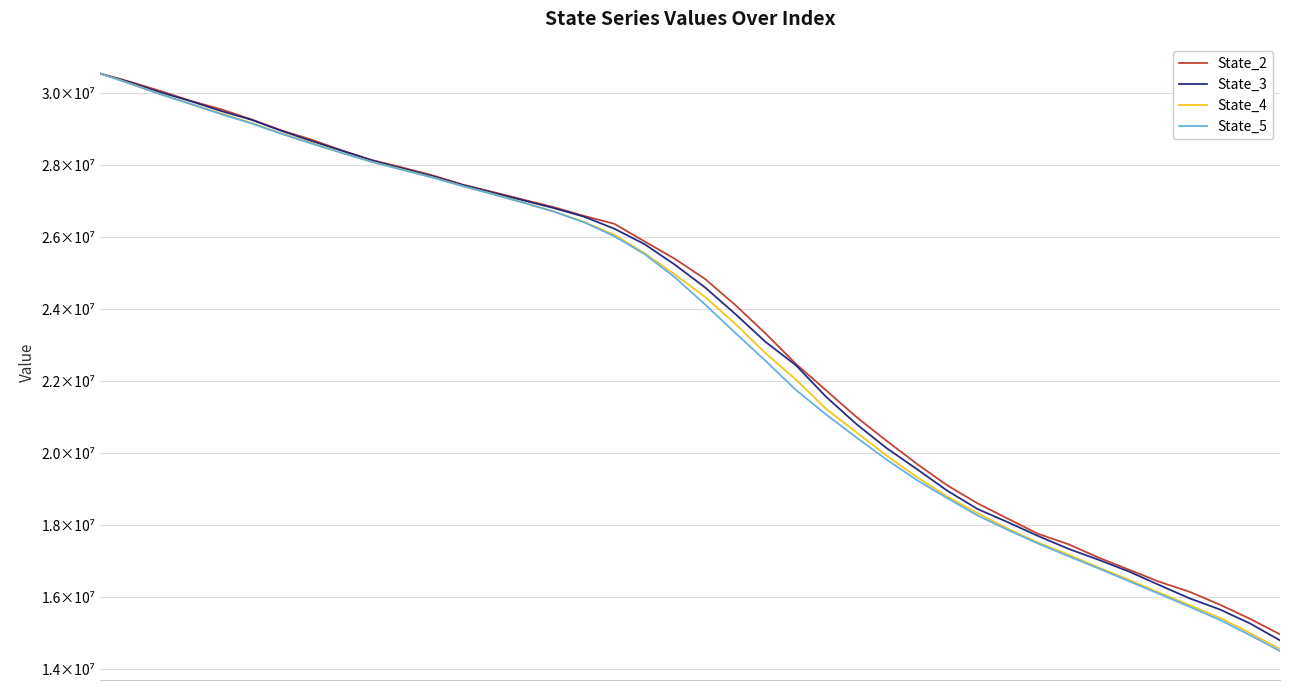

What is the value of the State_2 point at the 10th from the left?

28136249.0